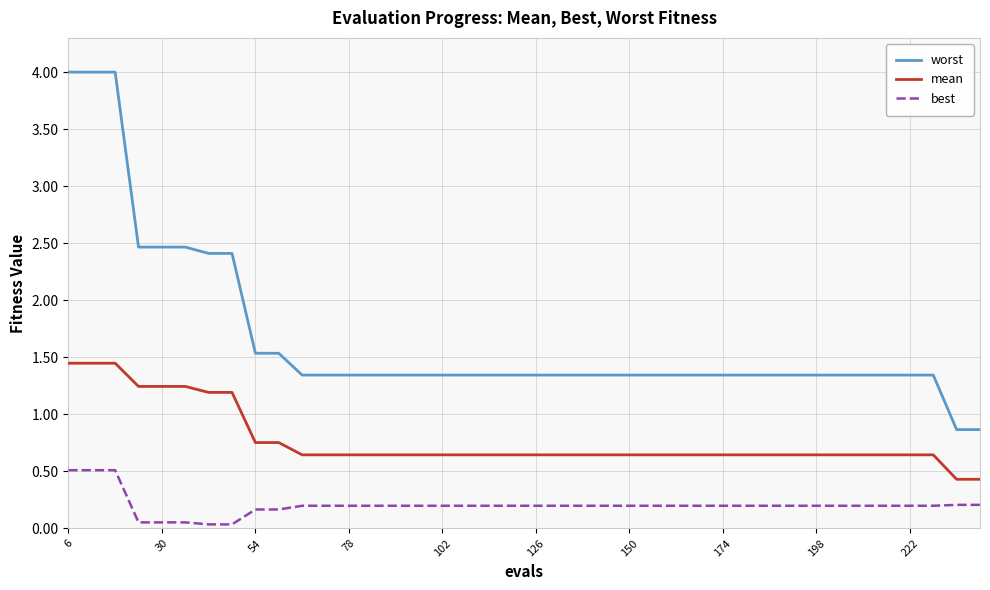

True or false: mean and best intersect in this chart.

False